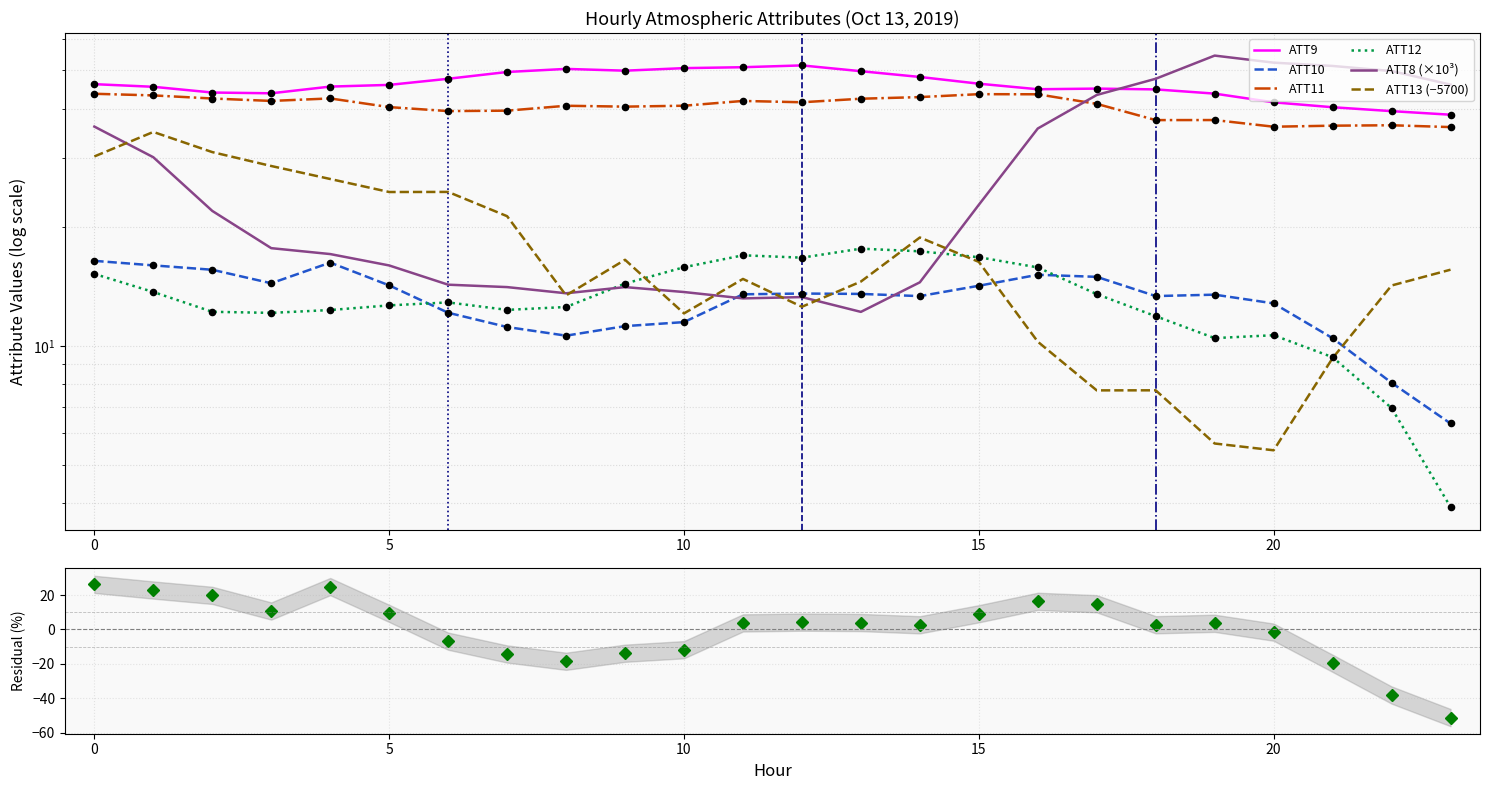

What are all the series names shown in the legend?

ATT8, ATT9, ATT10, ATT11, ATT12, ATT13